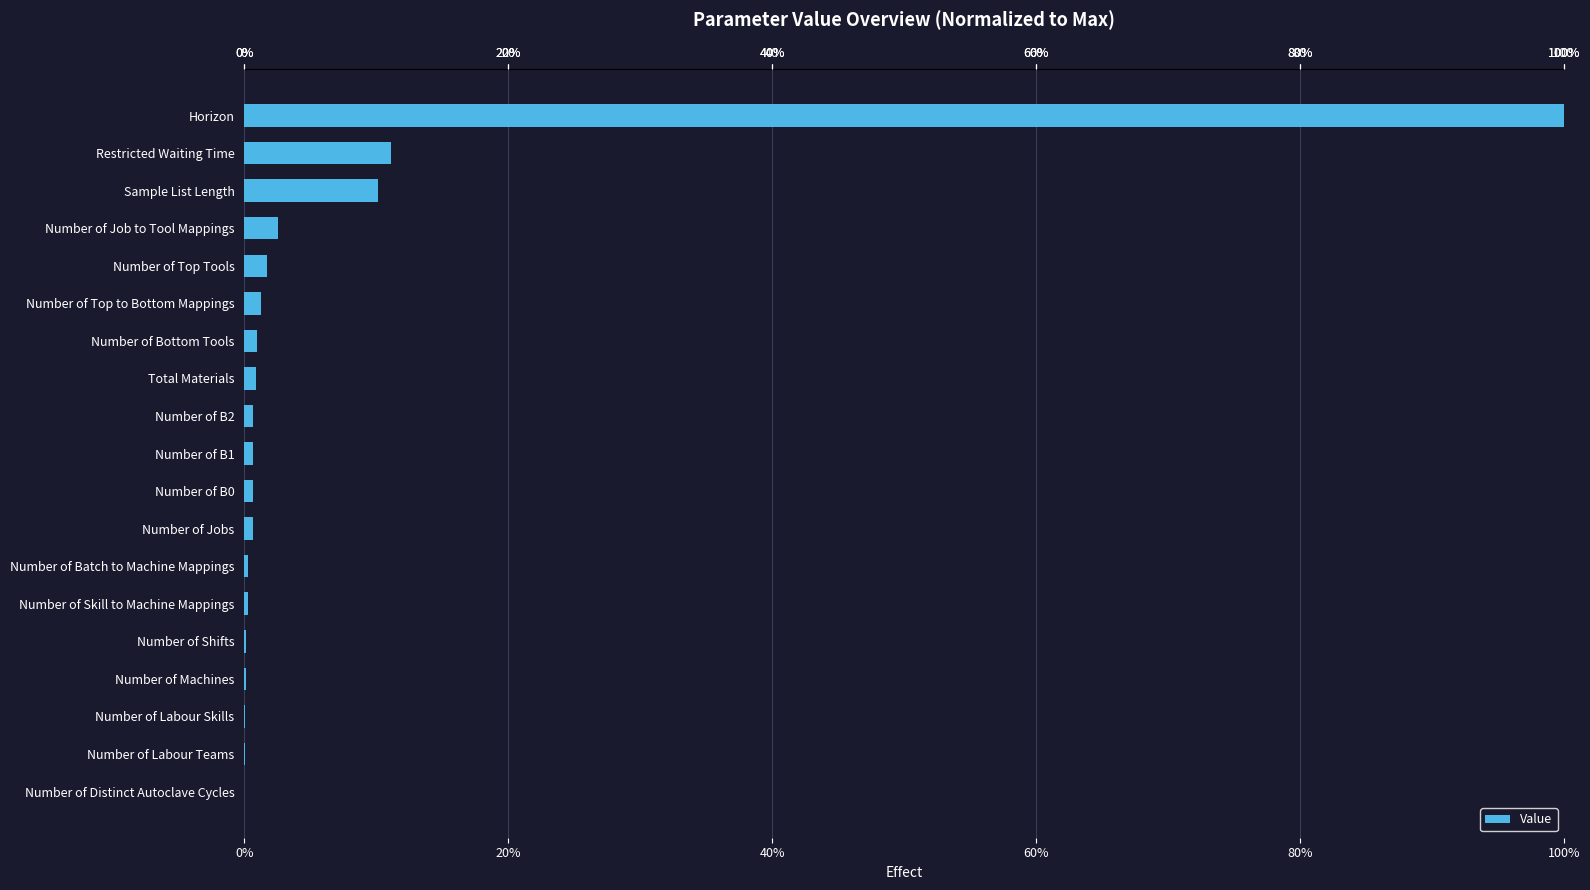

What is the sum of all values?

132.3